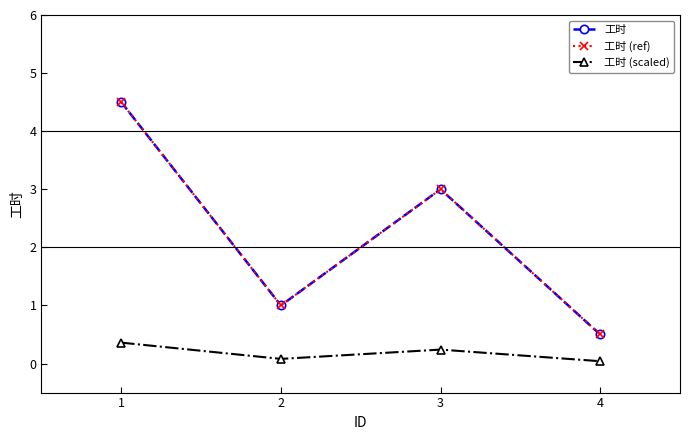

Reading right to left, transcribe all the data shown in this chart.

工时: 0.5	3.0	1.0	4.5
工时 (ref): 0.5	3.0	1.0	4.5
工时 (scaled): 0.0	0.2	0.1	0.4